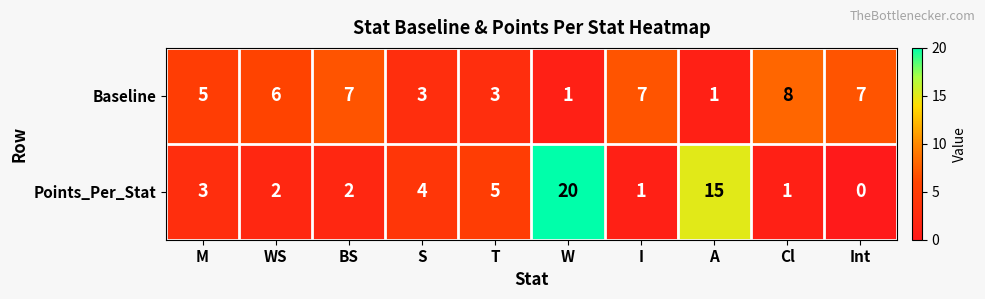

Which category has the highest value across all series?

W